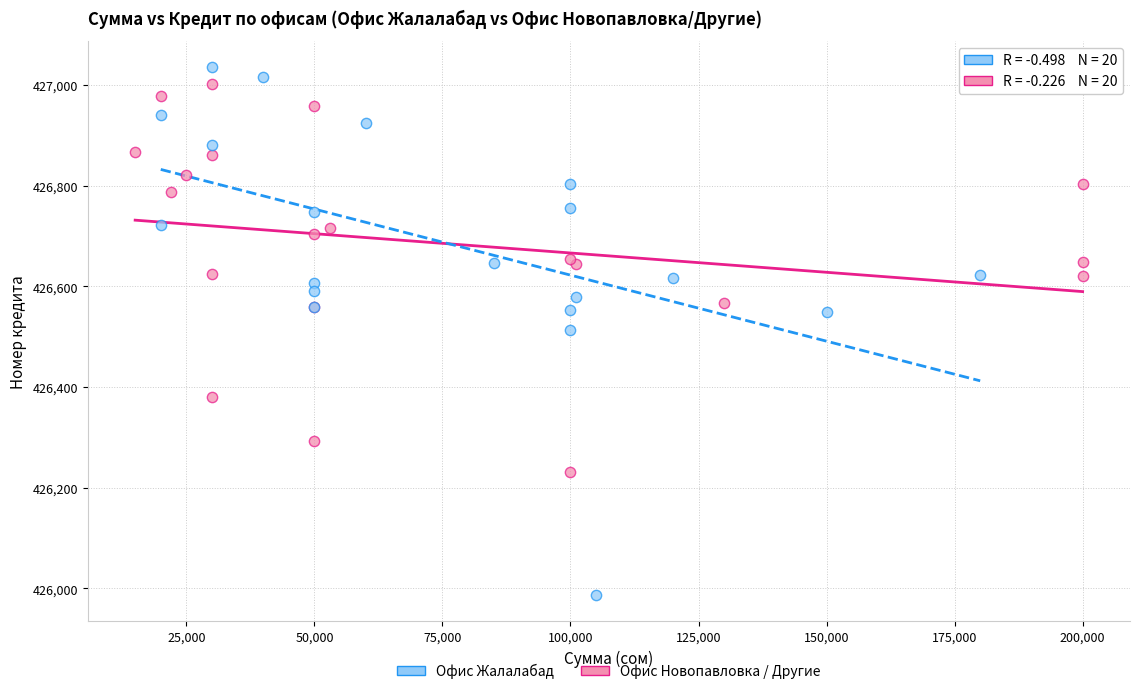

Which series has the widest spread of Y values?

Офис Новопавловка / Другие